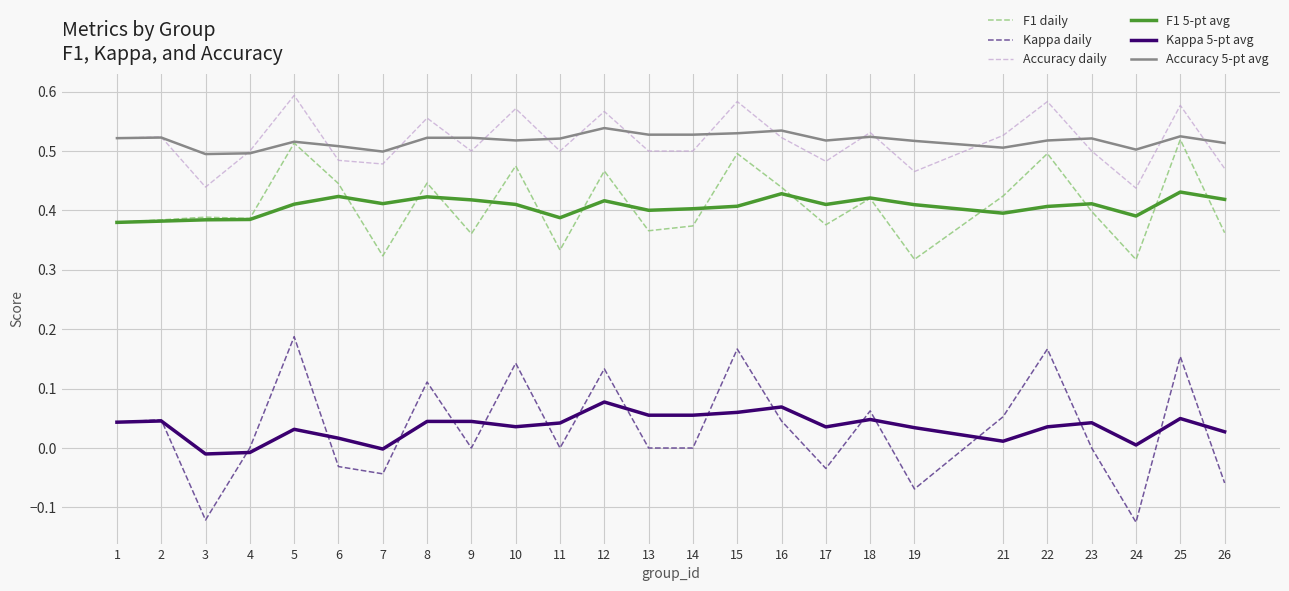

Which series has the largest range (max minus min)?

Kappa daily